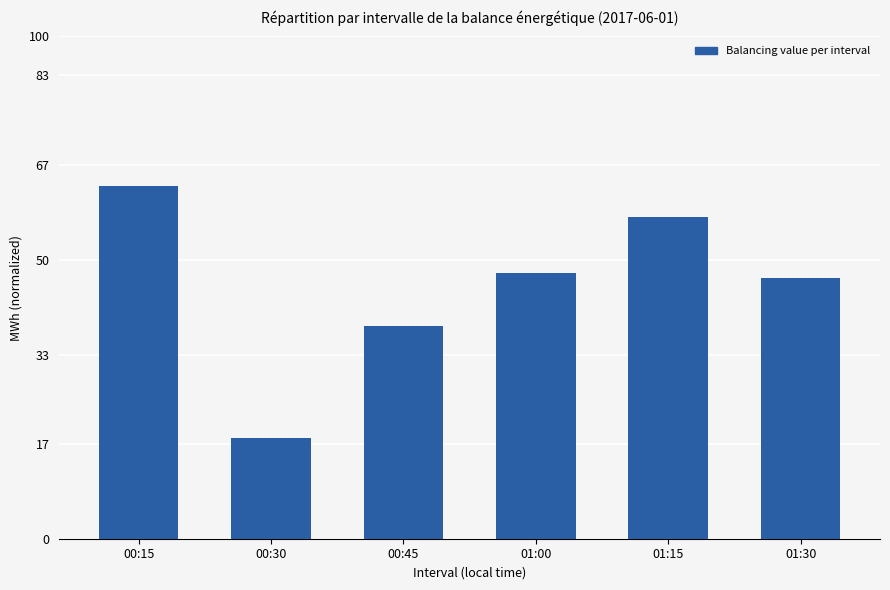

Where is the data nearest to the value 20?

00:45